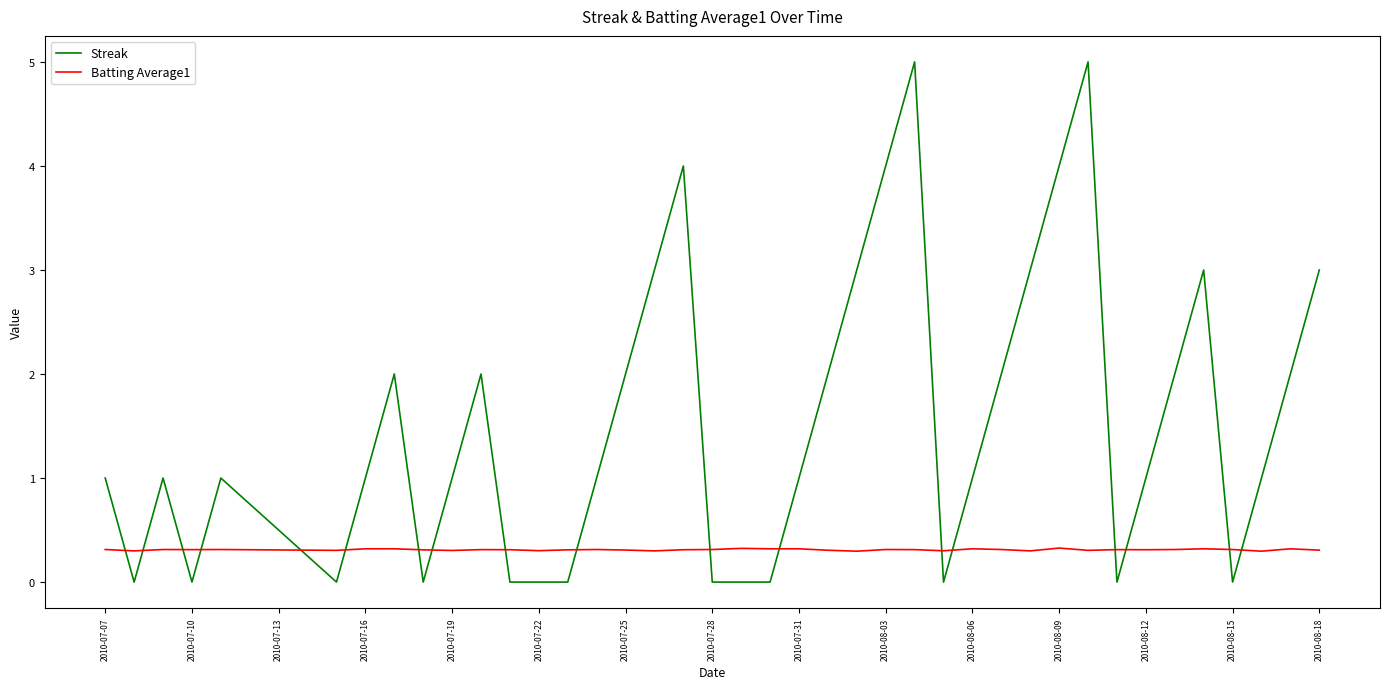

Which series has the largest total across all categories?

Streak